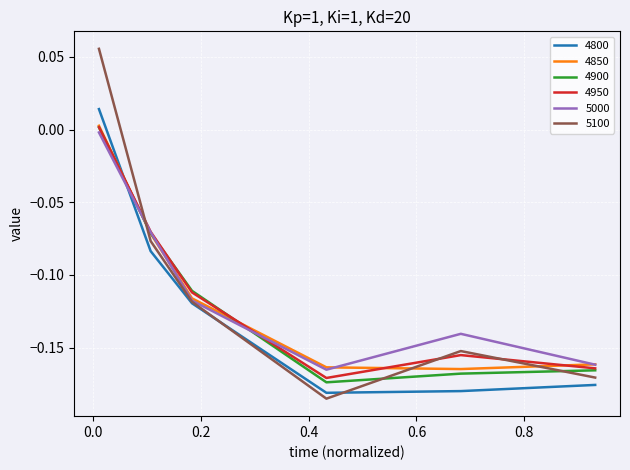

What are all the series names shown in the legend?

4800, 4850, 4900, 4950, 5000, 5100